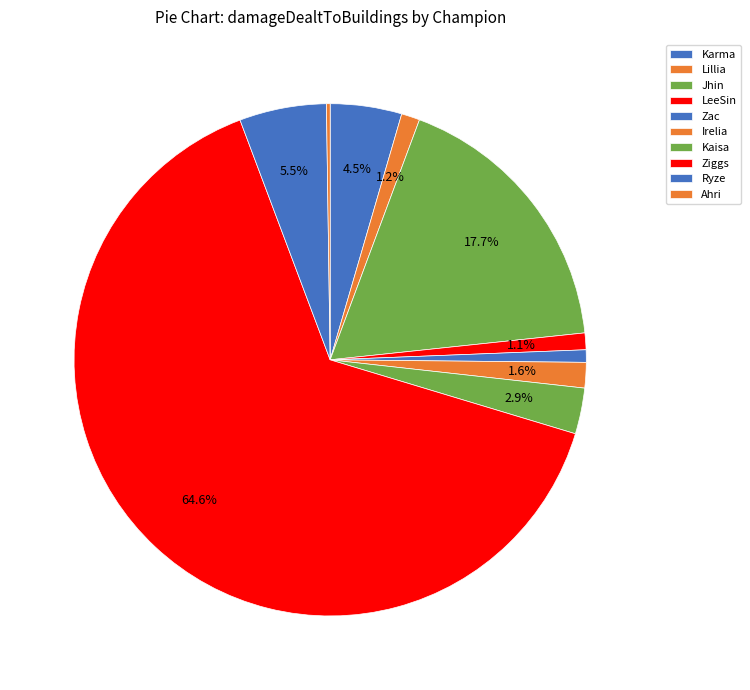

What is the smallest slice in the pie chart?

Ahri